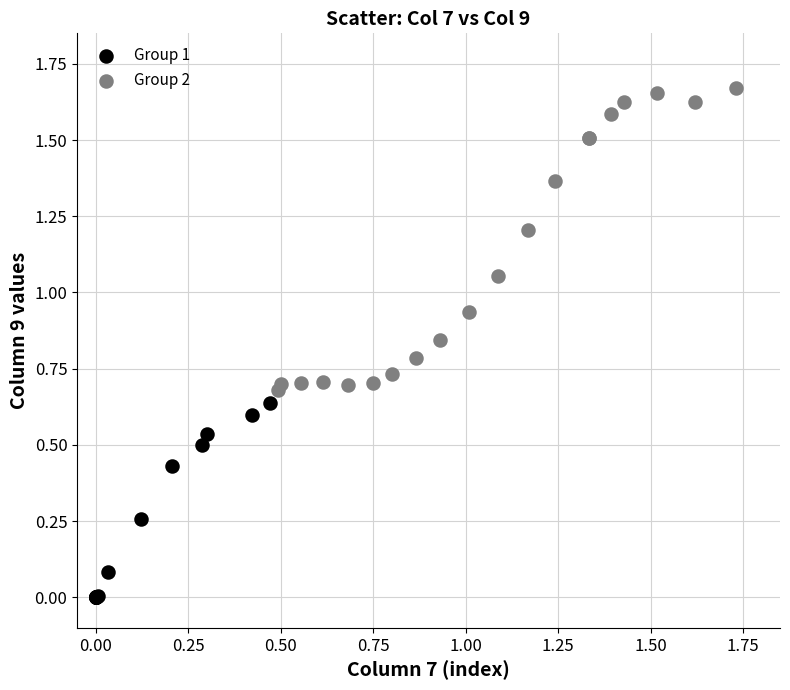

Which series contains the lowest Y value?

Group 1